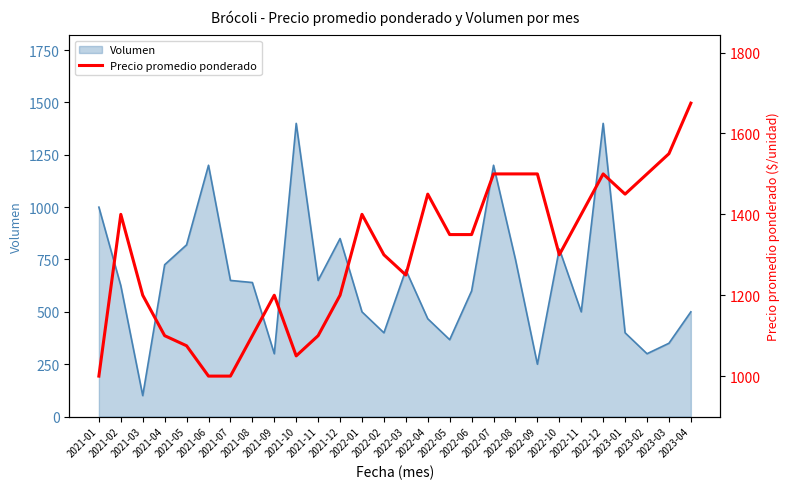

What is the label of the 3rd point from the right?

2023-02